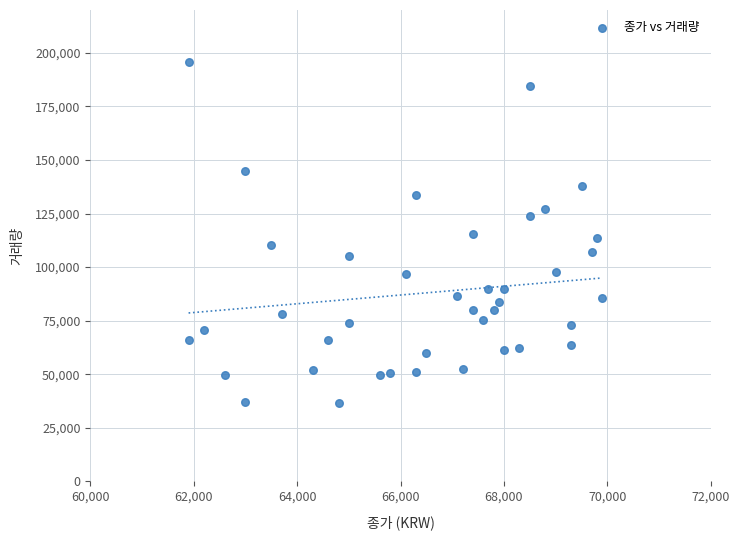

What is the range of Y values (max minus min)?

159103